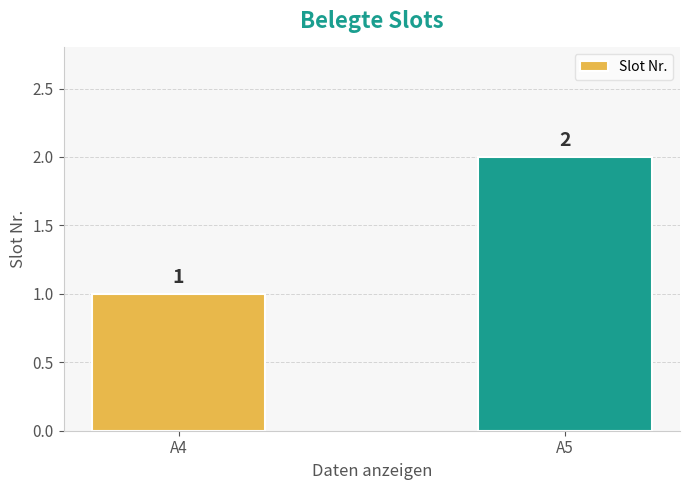

Rank the categories by value from lowest to highest.

A4, A5